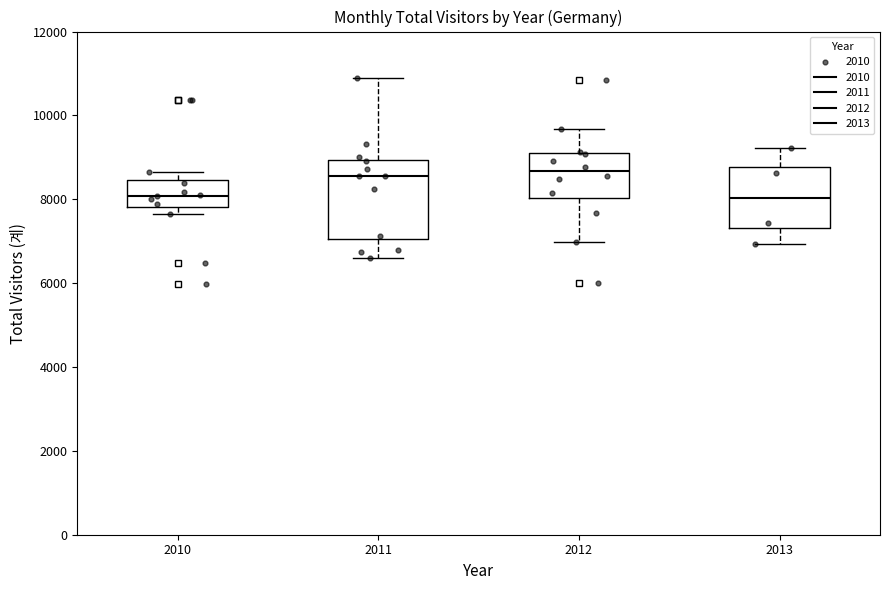

Reading left to right, transcribe this box plot: for each box, give where its median line is, the range the box spans, and where its two whiskers end, as read against the y-axis. The values are not printed on the chart, so give them approximately, as read against the axis.

2010: median 8000, box 7800 to 8400, whiskers 7600 to 8600
2011: median 8600, box 7000 to 9000, whiskers 6600 to 10800
2012: median 8600, box 8000 to 9000, whiskers 7000 to 9600
2013: median 8000, box 7400 to 8800, whiskers 7000 to 9200